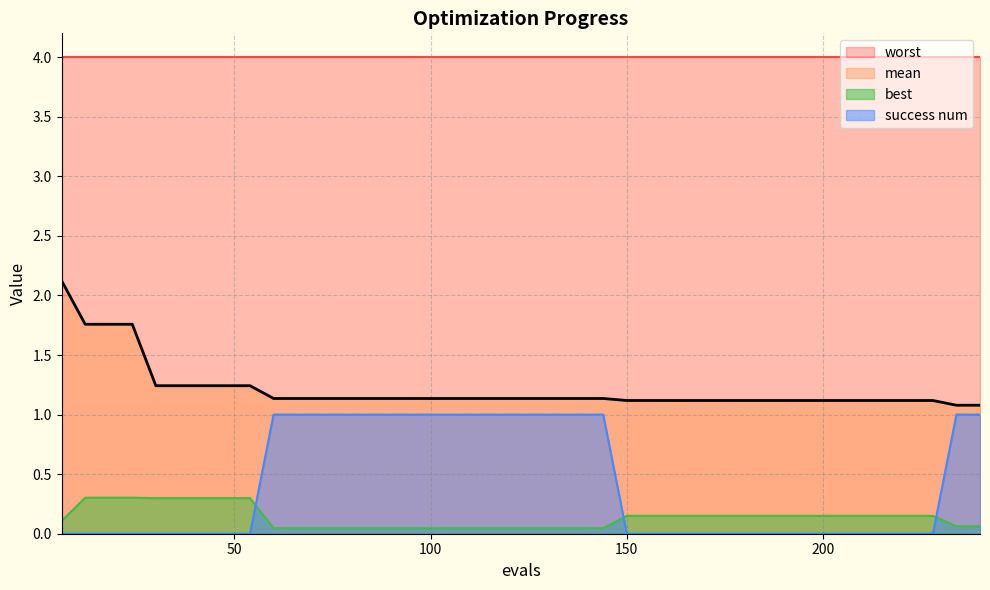

List the labels in order of mean value, largest first.

6, 12, 18, 24, 30, 36, 42, 48, 54, 60, 66, 72, 78, 84, 90, 96, 102, 108, 114, 120, 126, 132, 138, 144, 150, 156, 162, 168, 174, 180, 186, 192, 198, 204, 210, 216, 222, 228, 234, 240